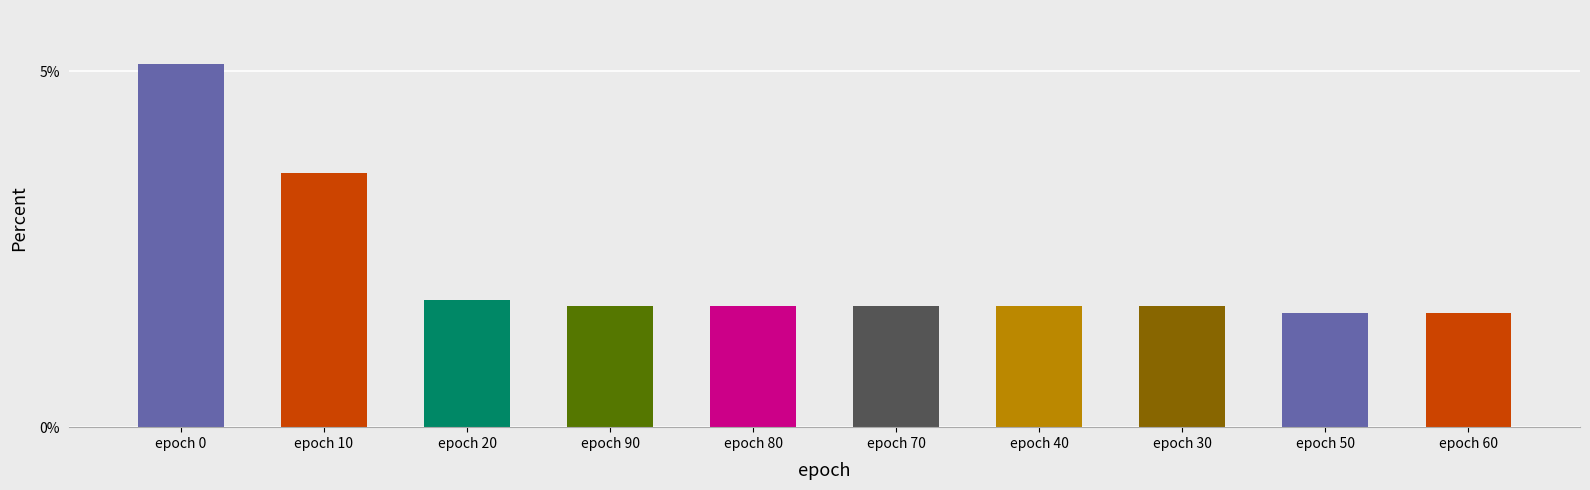

Reading left to right, extract all data points from this chart.

epoch 0=5.1	epoch 10=3.6	epoch 20=1.8	epoch 90=1.7	epoch 80=1.7	epoch 70=1.7	epoch 40=1.7	epoch 30=1.7	epoch 50=1.6	epoch 60=1.6